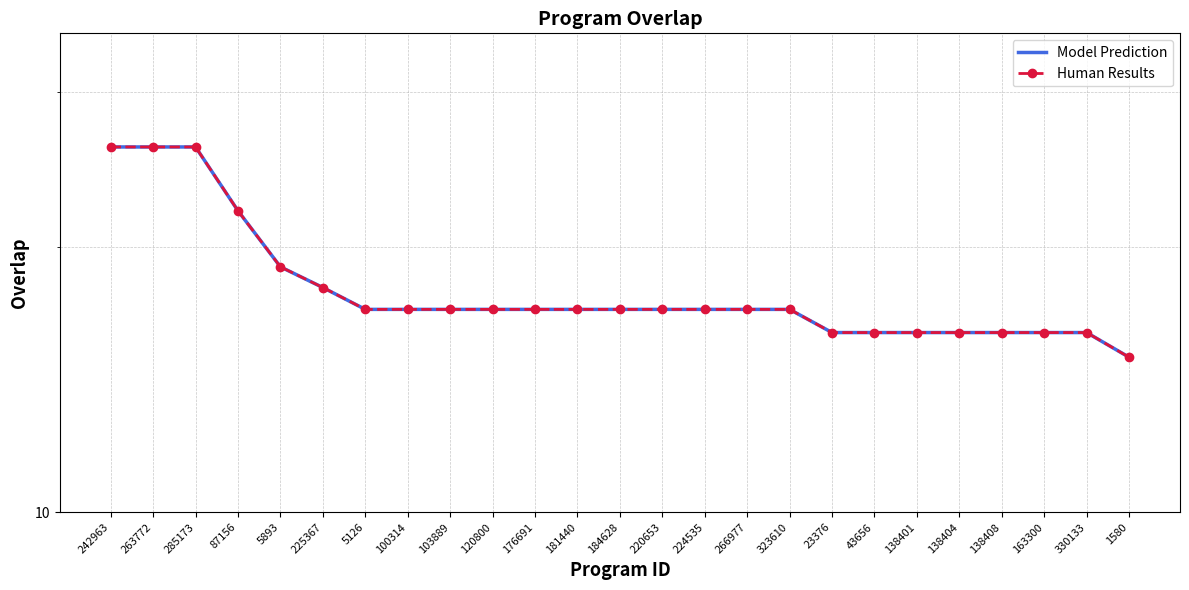

At how many categories does at least one series exceed 15?

24